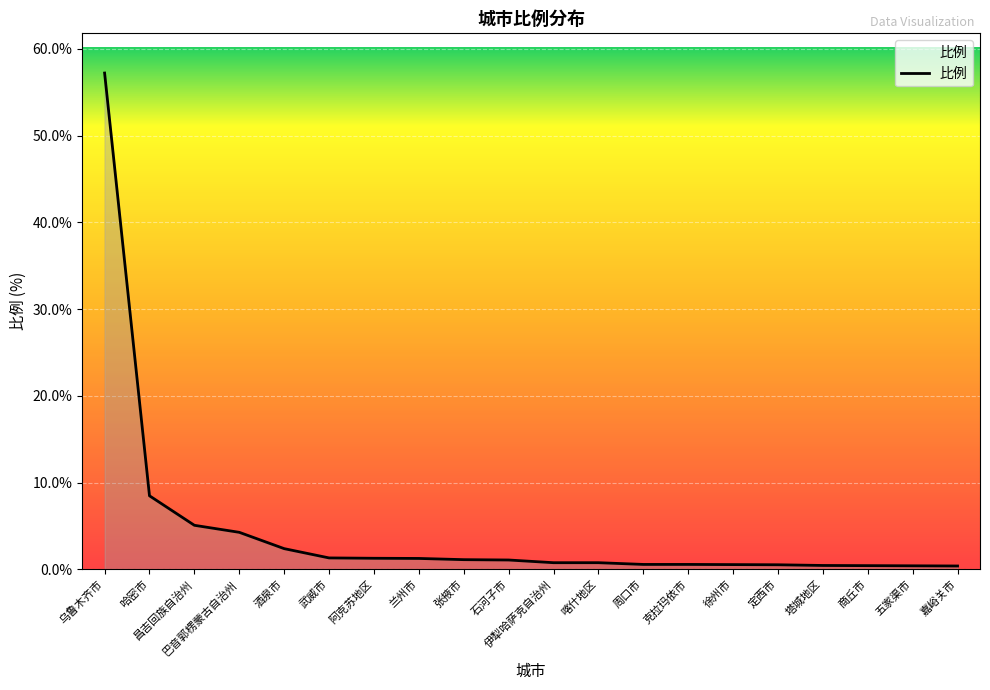

What is the change in value from 张掖市 to 五家渠市?

-0.7